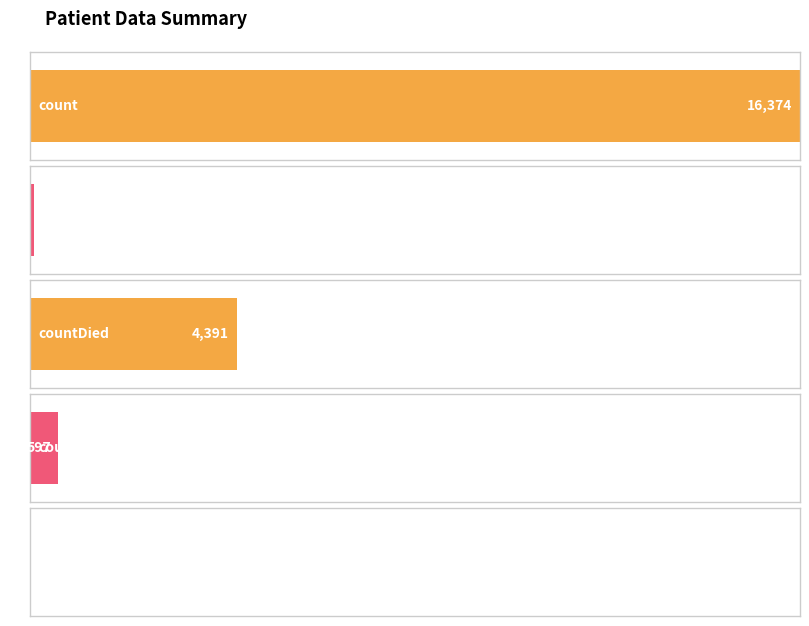

What is the change in value from countDied to countCurrent?

-3794